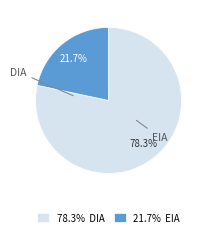

Which category accounts for the majority?

78.3% DIA